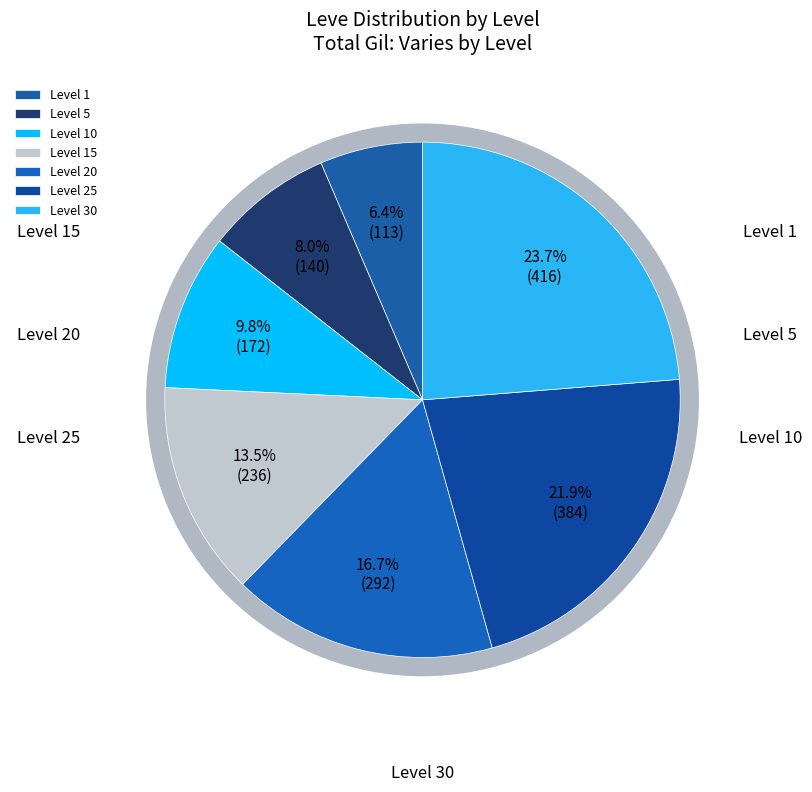

The Level 20 slice represents 31% of the pie. True or false?

False